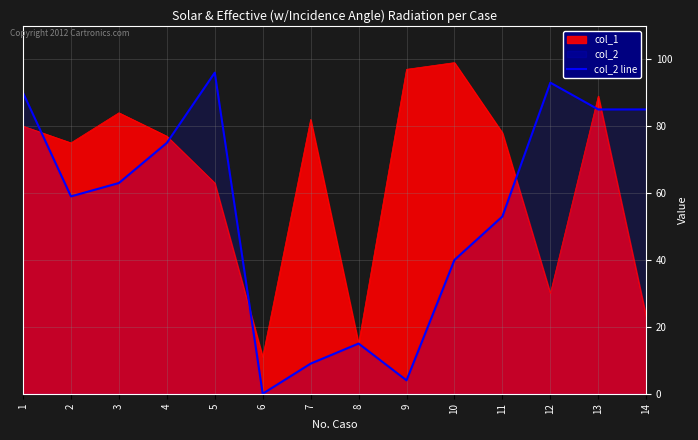

What is the sum of all values?

767